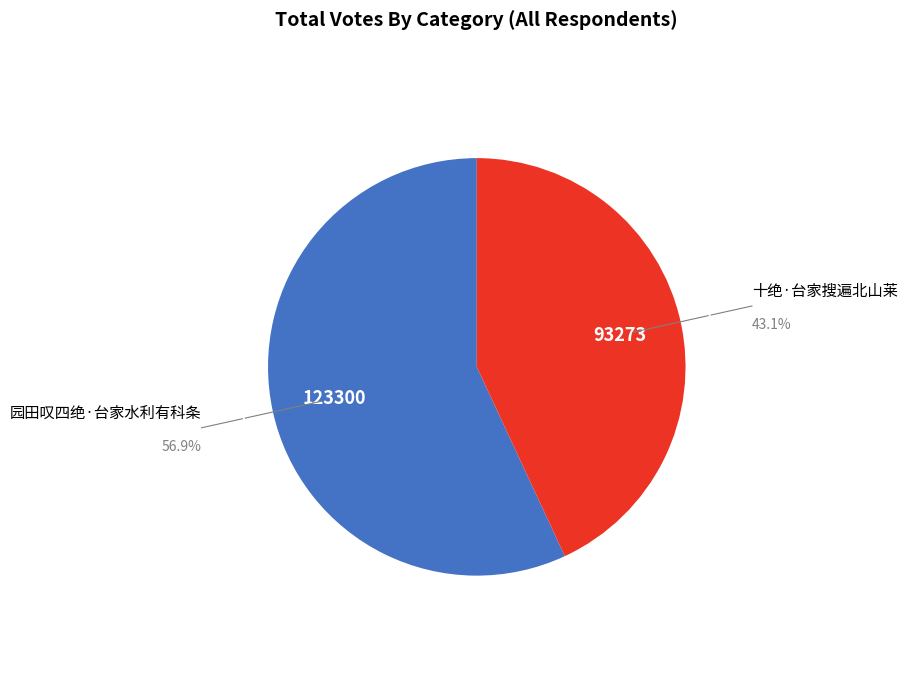

Which slice is the smallest?

十绝·台家搜遍北山莱